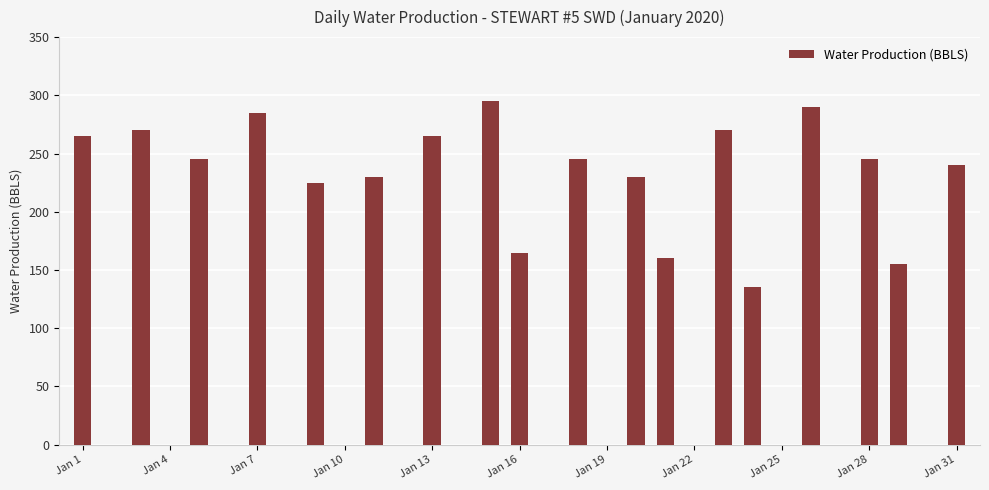

What is the greatest value displayed?

295